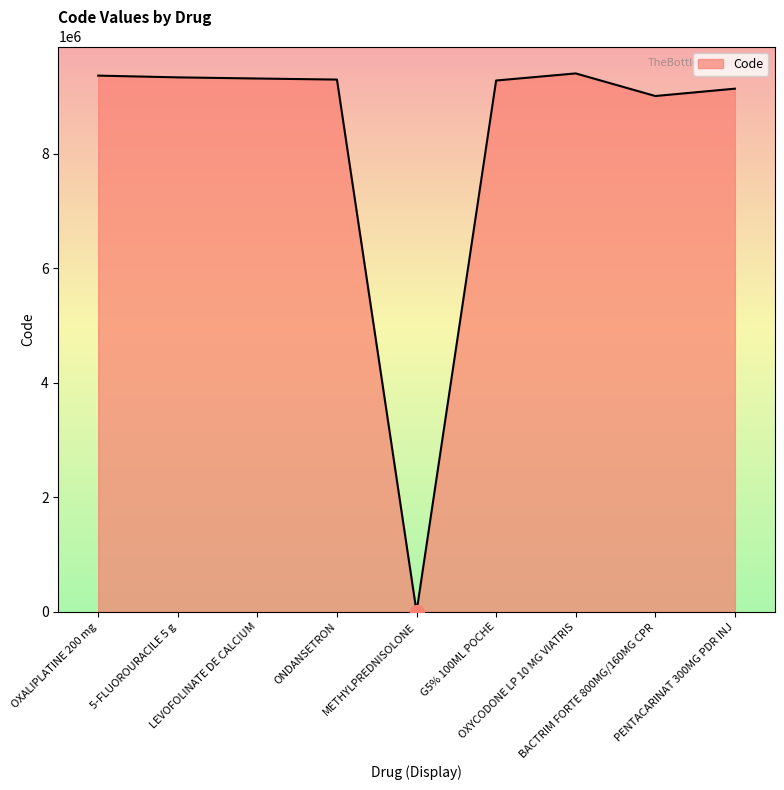

What is the maximum value shown in the chart?

9403863